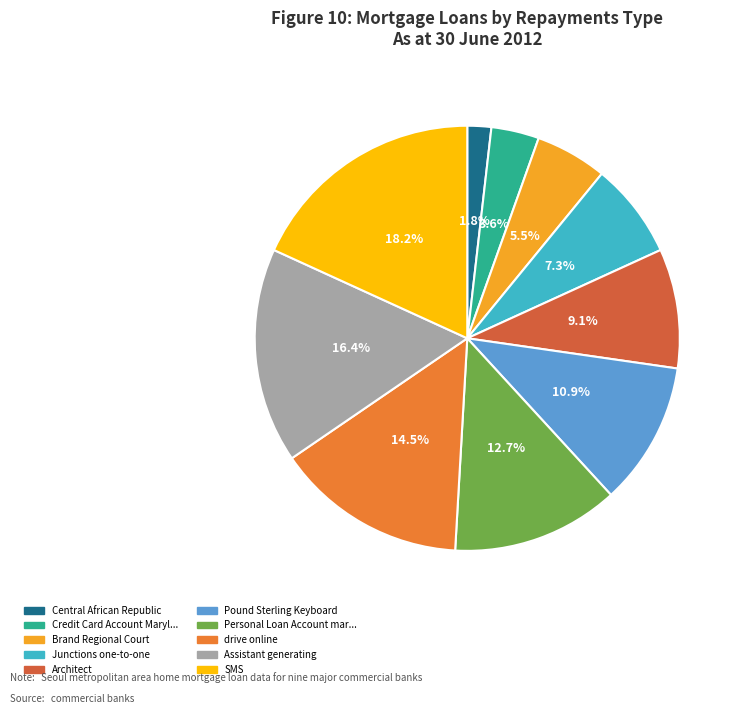

Is there any slice that represents more than half of the pie?

No